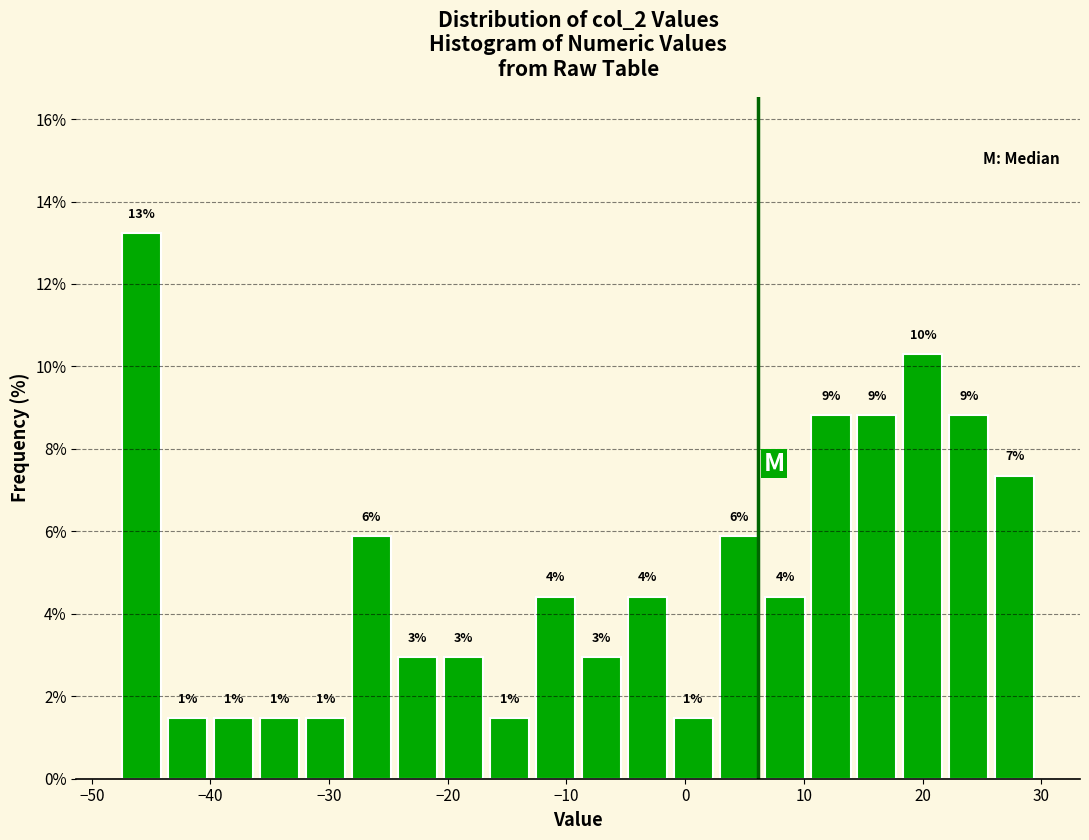

Read against the x-axis, roughly where is the centre of the tallest bar?

-46